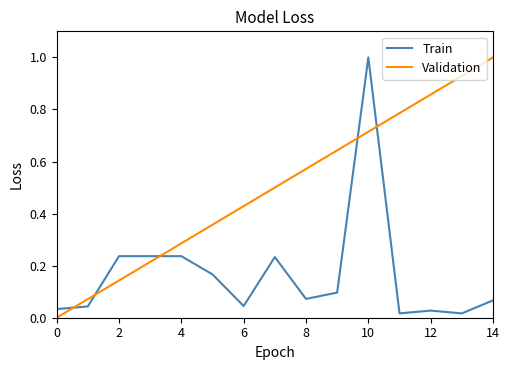

At how many categories does at least one series exceed 0?

15